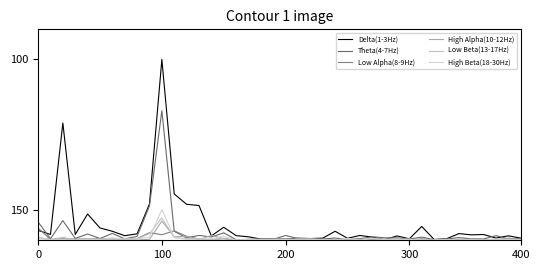

True or false: Delta(1-3Hz) and Low Beta(13-17Hz) cross at least once.

True